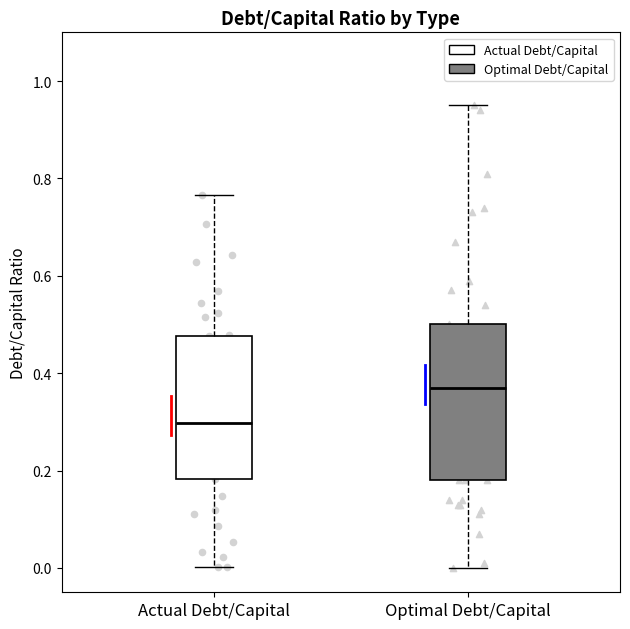

Reading left to right, transcribe this box plot: for each box, give where its median line is, the range the box spans, and where its two whiskers end, as read against the y-axis. The values are not printed on the chart, so give them approximately, as read against the axis.

Actual Debt/Capital: median 0.30, box 0.18 to 0.48, whiskers 0.00 to 0.76
Optimal Debt/Capital: median 0.38, box 0.18 to 0.50, whiskers 0.00 to 0.96